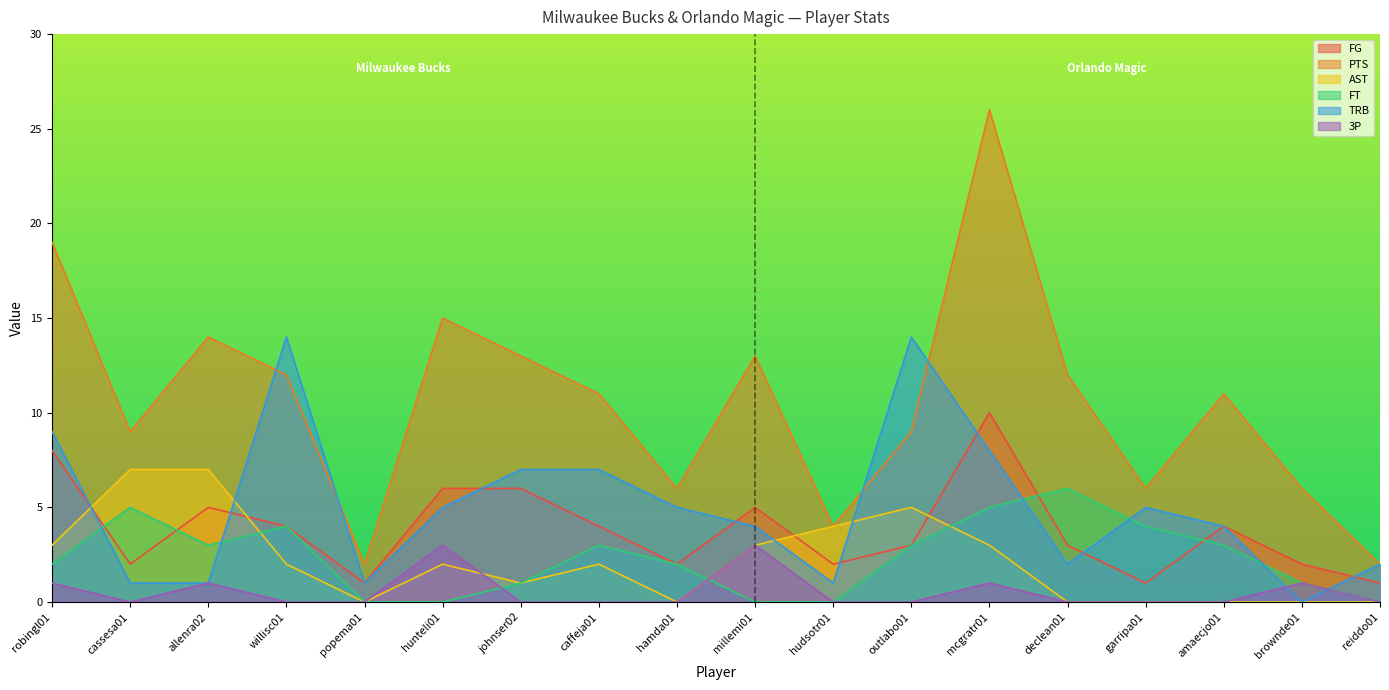

Rank the categories by TRB value from highest to lowest.

willisc01, outlabo01, robingl01, mcgratr01, johnser02, caffeja01, hunteli01, hamda01, garripa01, millemi01, amaecjo01, declean01, reiddo01, cassesa01, allenra02, popema01, hudsotr01, brownde01